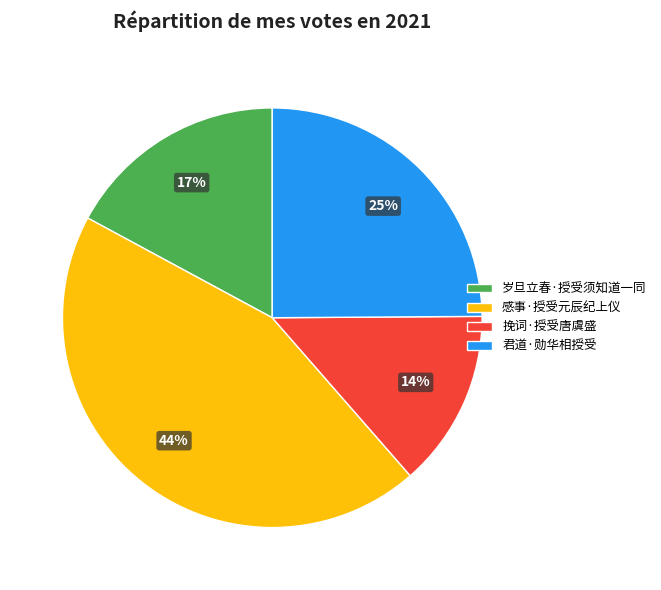

Rank the categories by value from highest to lowest.

感事·授受元辰纪上仪, 君道·勋华相授受, 岁旦立春·授受须知道一同, 挽词·授受唐虞盛